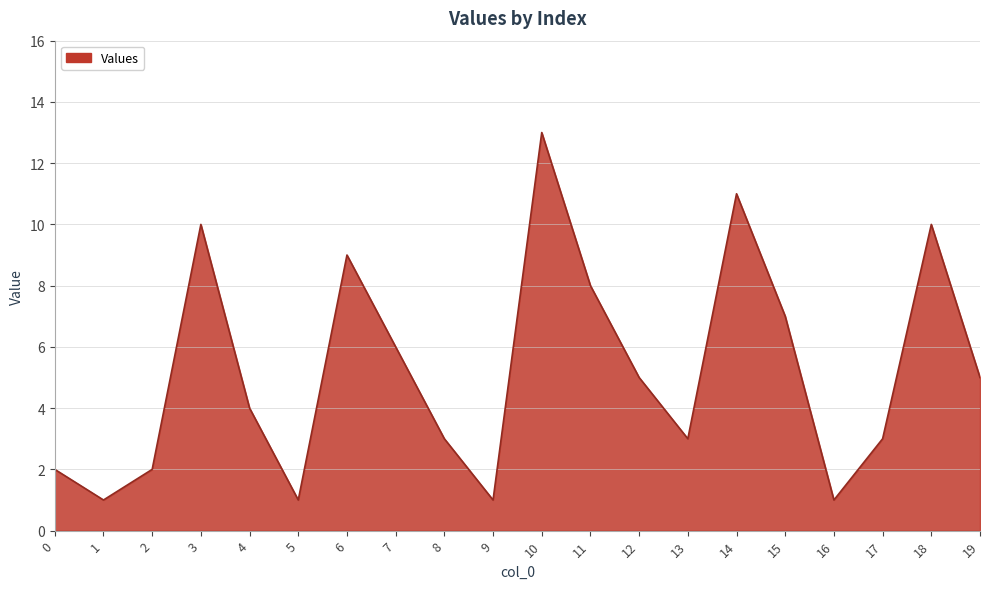

Does the chart have visible grid lines?

Yes